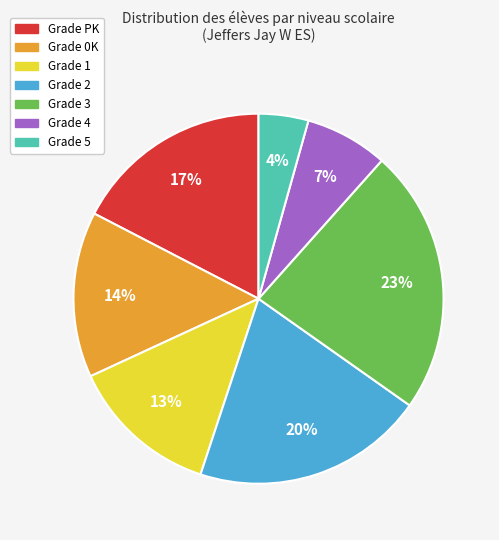

Count the number of slices in the pie.

7